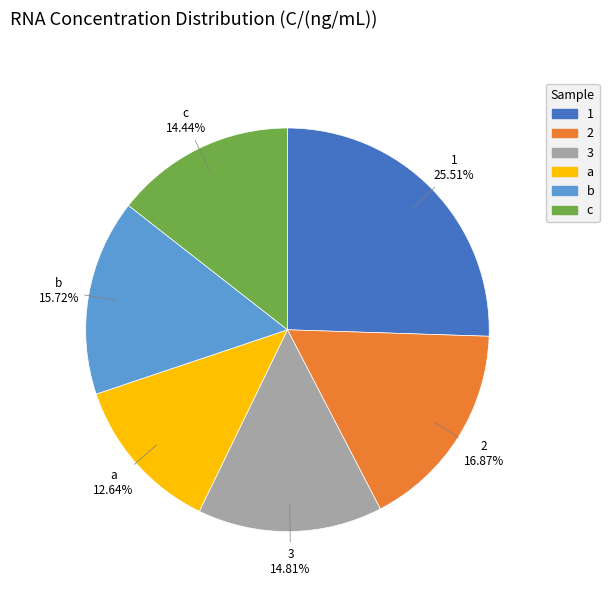

Which category has the biggest portion of the pie?

1